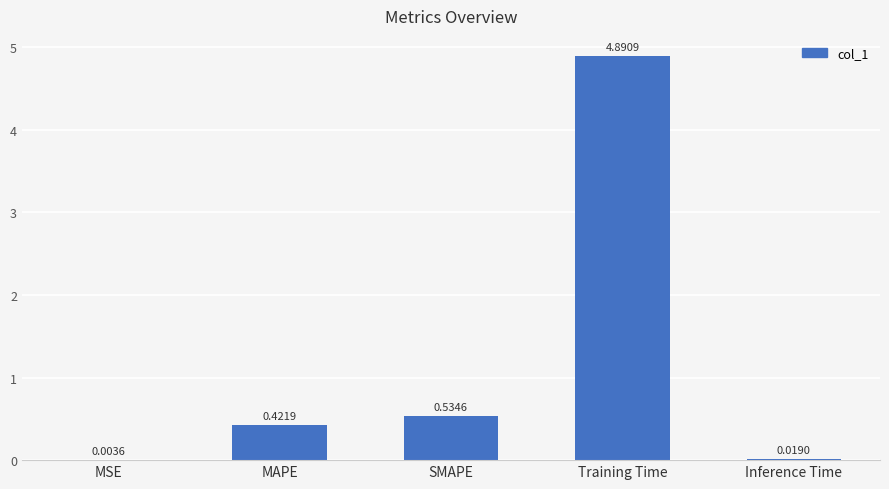

What is the maximum value shown in the chart?

4.9